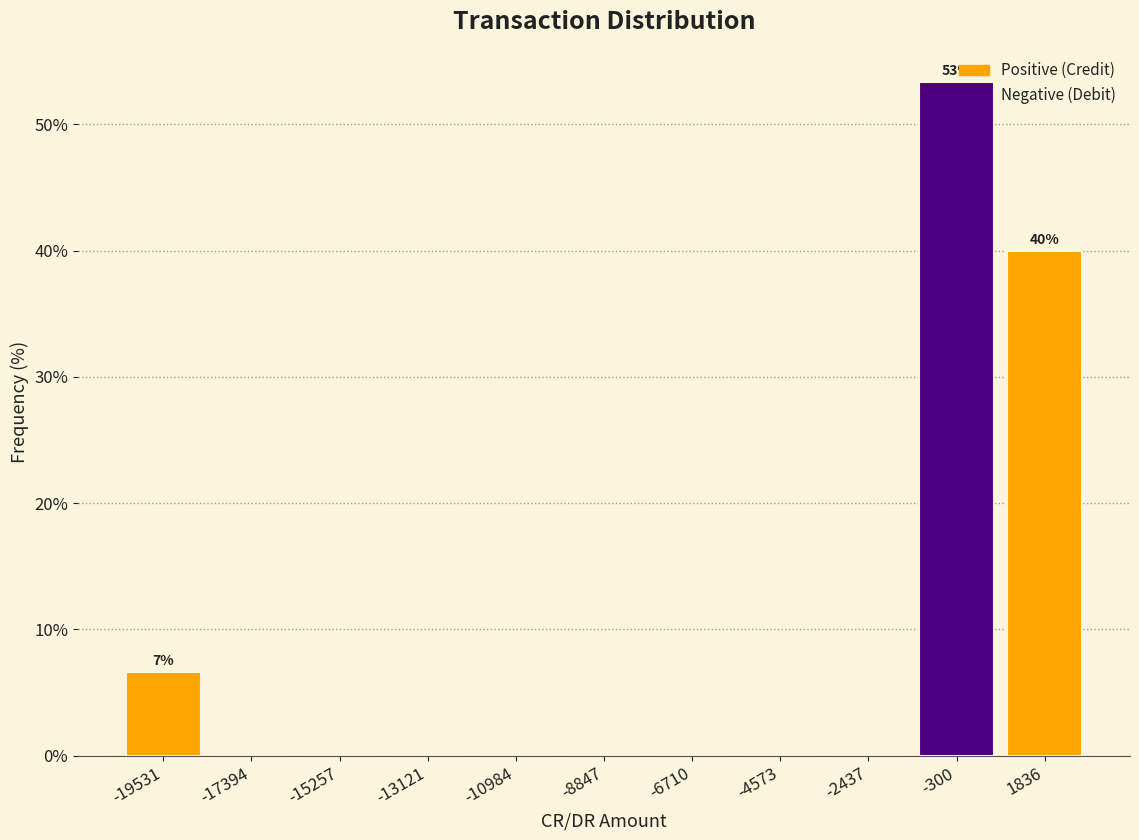

Which range on the x-axis has the tallest bar?

-1500 to 1000